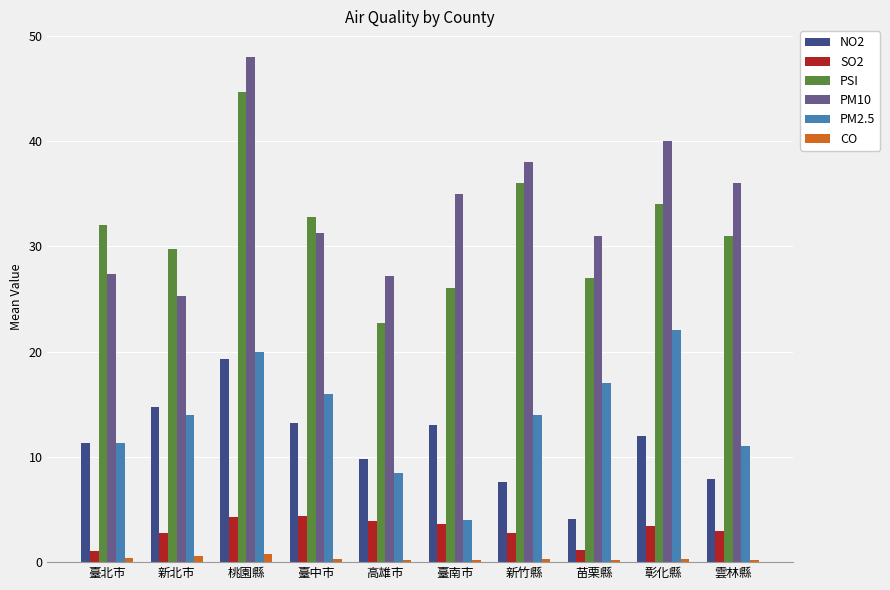

The CO series shows 0.3 at 彰化縣. True or false?

True